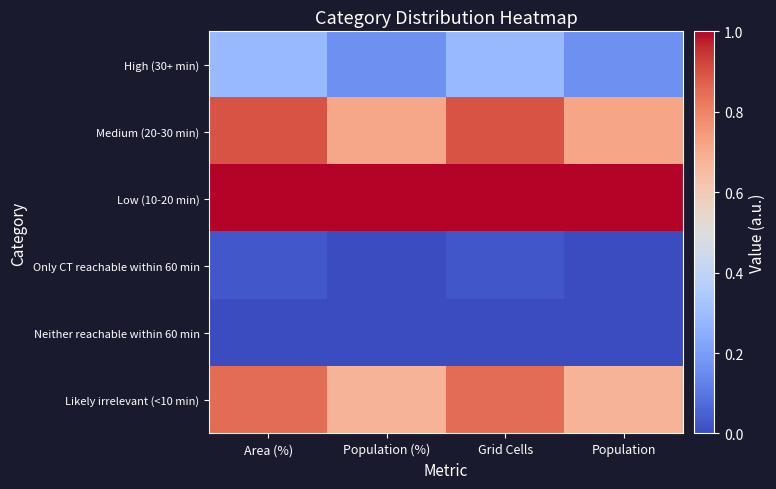

Reading left to right, list all the values displayed in this chart.

High (30+ min): Area (%)=0.3	Population (%)=0.2	Grid Cells=0.3	Population=0.2
Medium (20-30 min): Area (%)=0.9	Population (%)=0.7	Grid Cells=0.9	Population=0.7
Low (10-20 min): Area (%)=1.0	Population (%)=1.0	Grid Cells=1.0	Population=1.0
Only CT reachable within 60 min: Area (%)=0.0	Population (%)=0.0	Grid Cells=0.0	Population=0.0
Neither reachable within 60 min: Area (%)=0.0	Population (%)=0.0	Grid Cells=0.0	Population=0.0
Likely irrelevant (<10 min): Area (%)=0.8	Population (%)=0.7	Grid Cells=0.8	Population=0.7